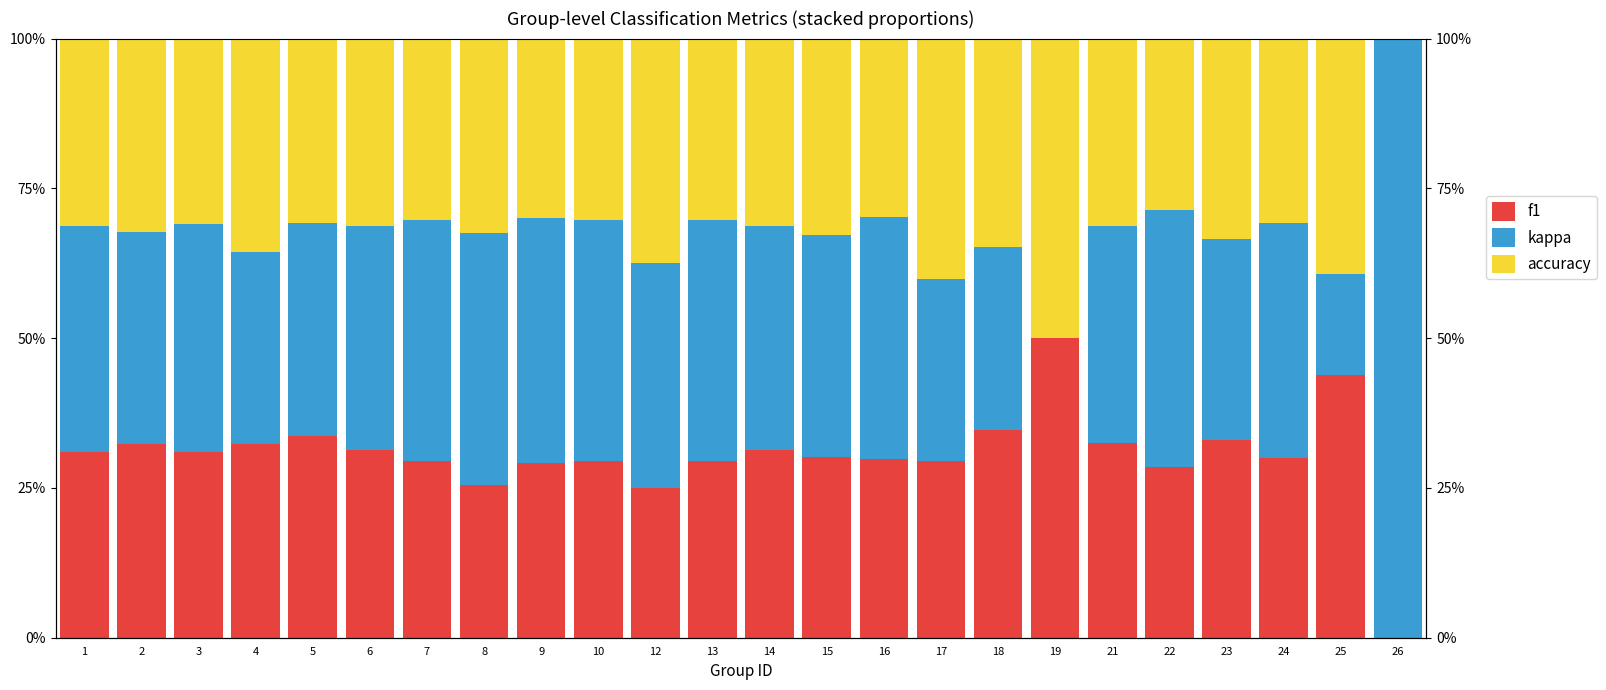

True or false: accuracy has a value of 0.2 at 26.

False